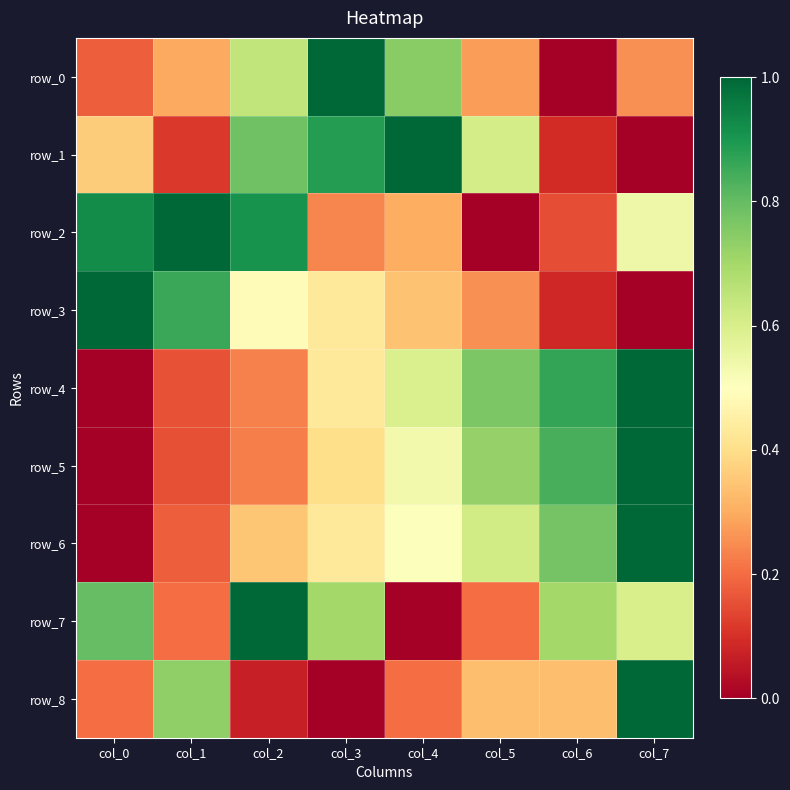

Reading right to left, list all the values displayed in this chart.

row_0: 0.3	0.0	0.3	0.7	1.0	0.6	0.3	0.2
row_1: 0.0	0.1	0.6	1.0	0.9	0.8	0.1	0.4
row_2: 0.5	0.1	0.0	0.3	0.2	0.9	1.0	0.9
row_3: 0.0	0.1	0.3	0.3	0.4	0.5	0.9	1.0
row_4: 1.0	0.9	0.8	0.6	0.4	0.2	0.2	0.0
row_5: 1.0	0.8	0.7	0.5	0.4	0.2	0.2	0.0
row_6: 1.0	0.8	0.6	0.5	0.4	0.3	0.2	0.0
row_7: 0.6	0.7	0.2	0.0	0.7	1.0	0.2	0.8
row_8: 1.0	0.3	0.3	0.2	0.0	0.1	0.7	0.2